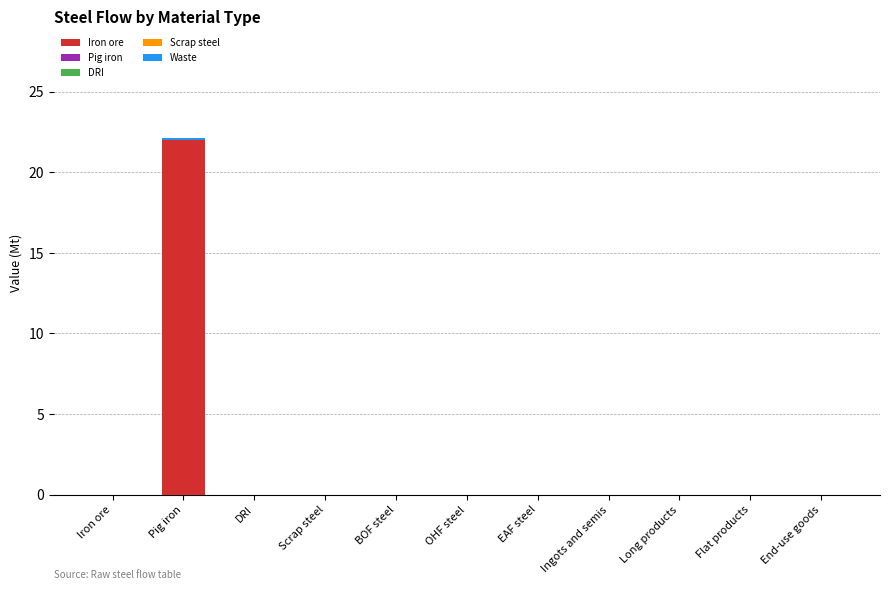

What is the highest value of the Iron ore series?

22.0